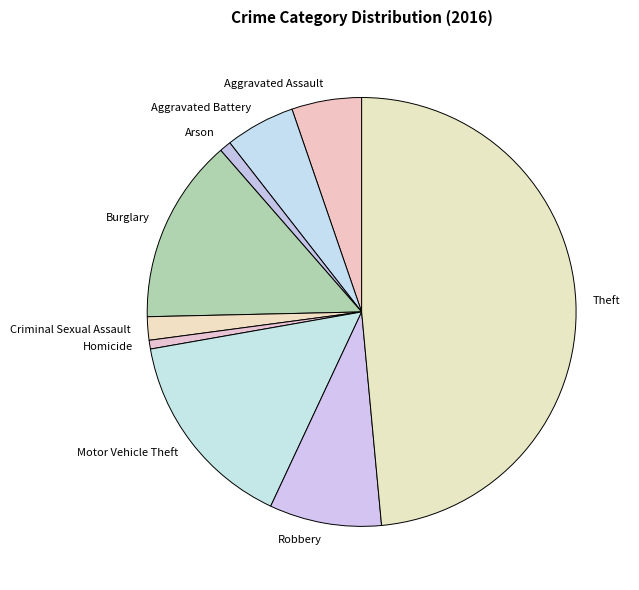

Is Aggravated Battery the majority of the pie?

No